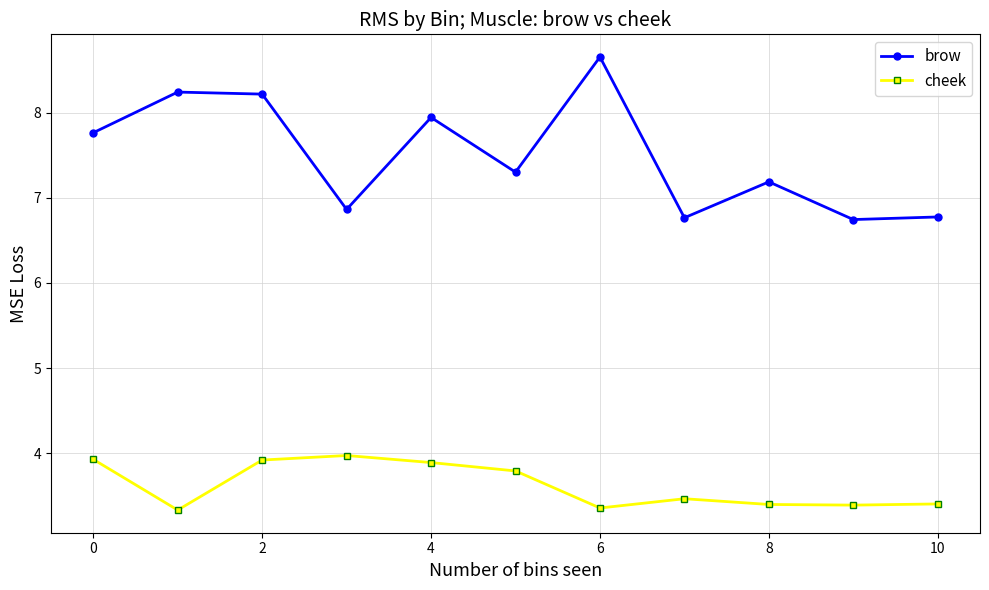

True or false: cheek and brow cross at least once.

False